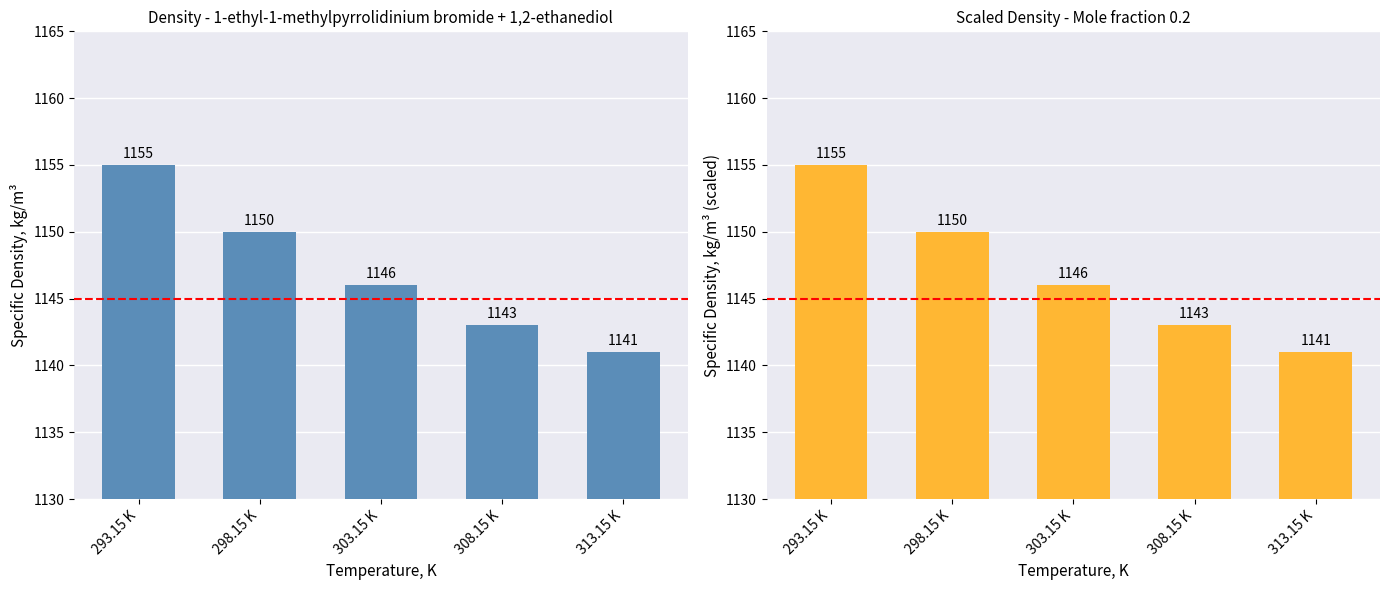

Reading left to right, list all the values displayed in this chart.

1155	1150	1146	1143	1141